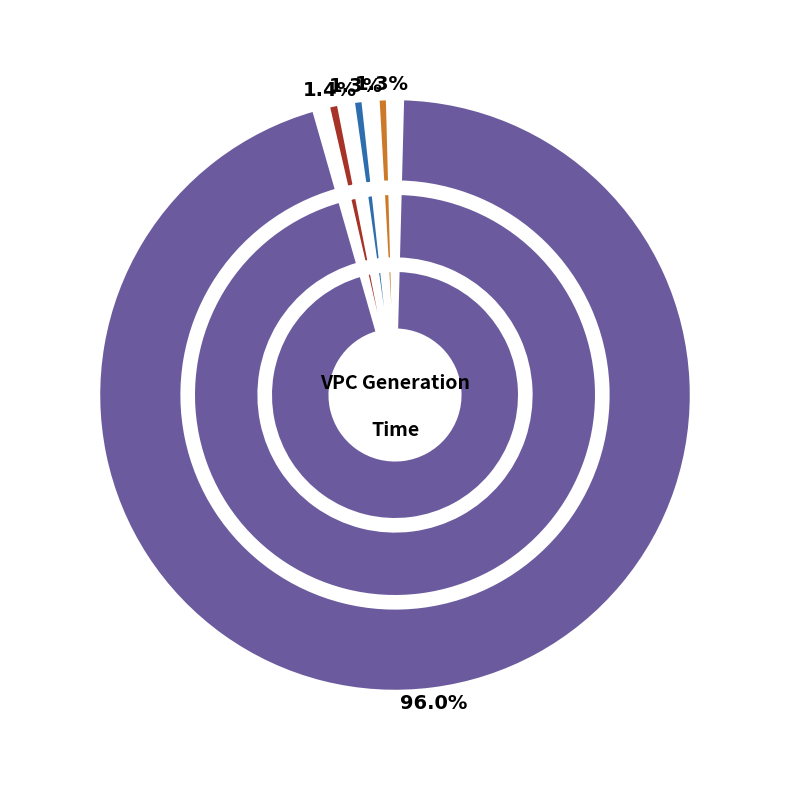

What portion of the pie excludes 5?

98.8%